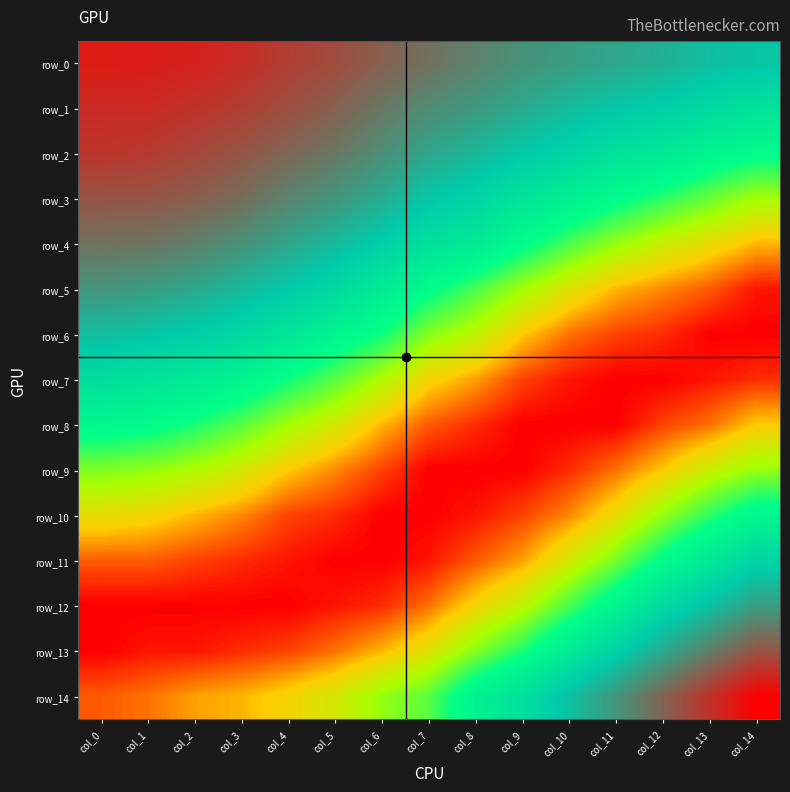

True or false: row_12 has a value of 0.0 at col_10.

True